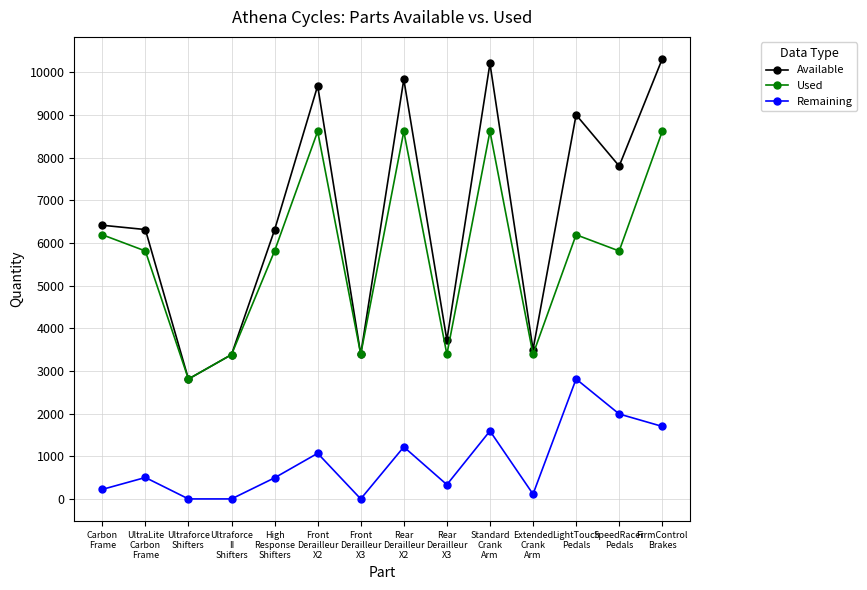

At which label is Remaining closest to 1405?

Rear
Derailleur
X2